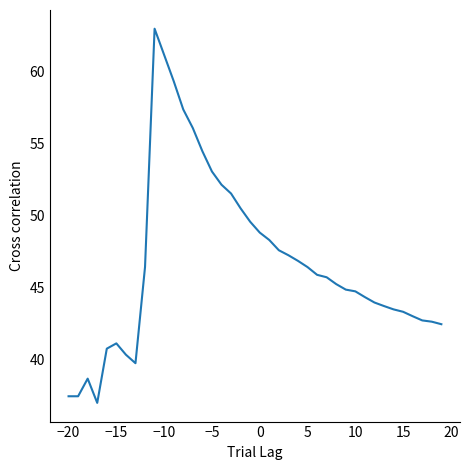

What is the maximum value shown in the chart?

63.0